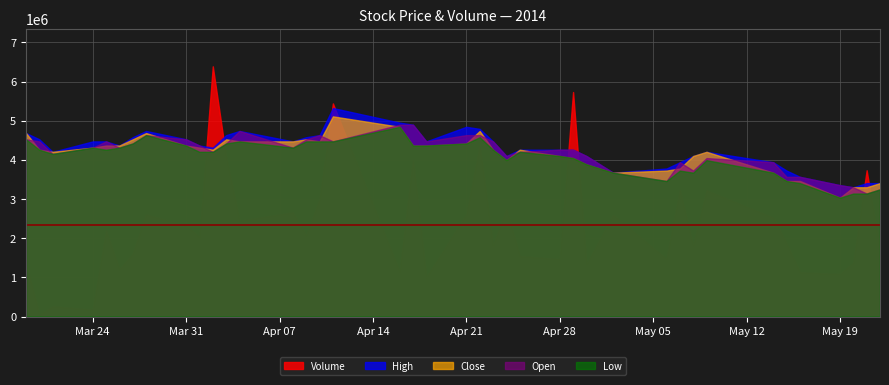

True or false: Open and Volume cross at least once.

True